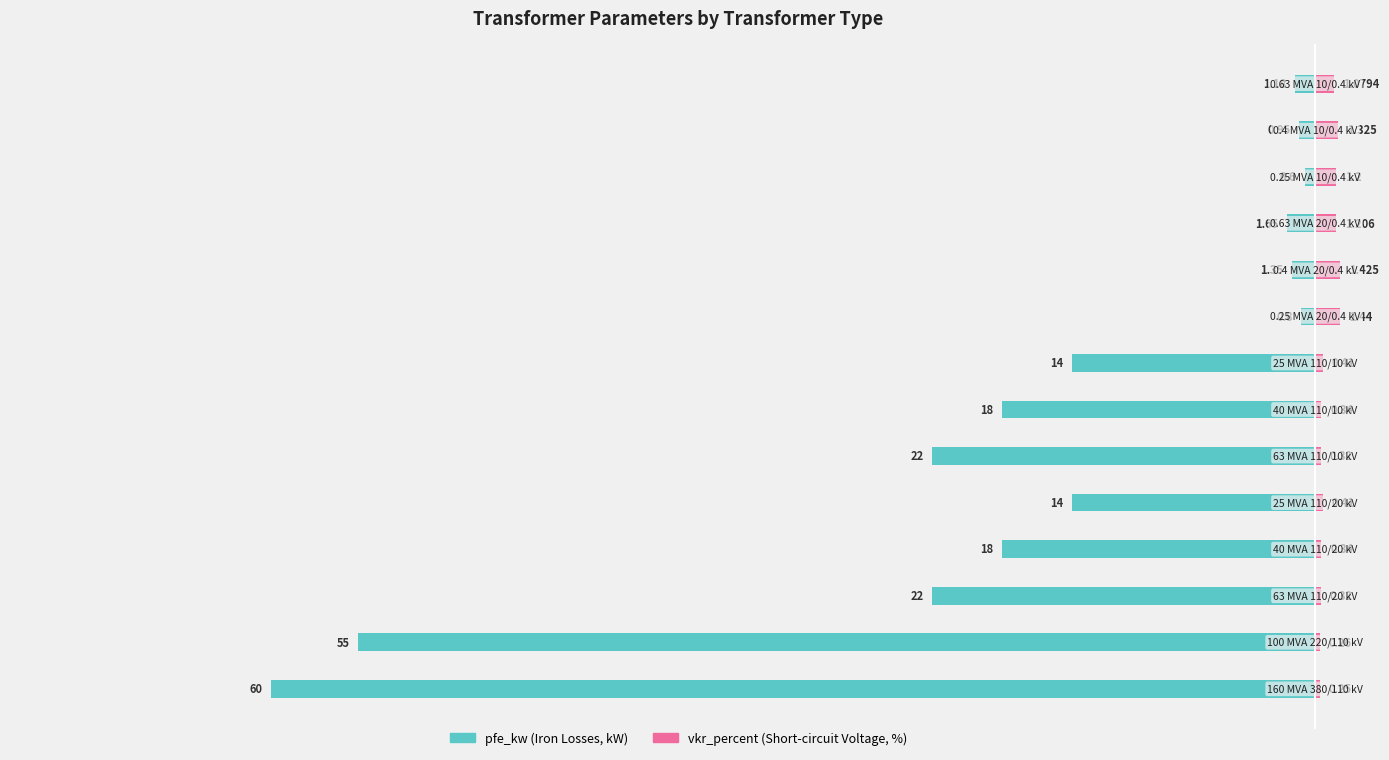

What is the sum of all pfe_kw values?

-229.5